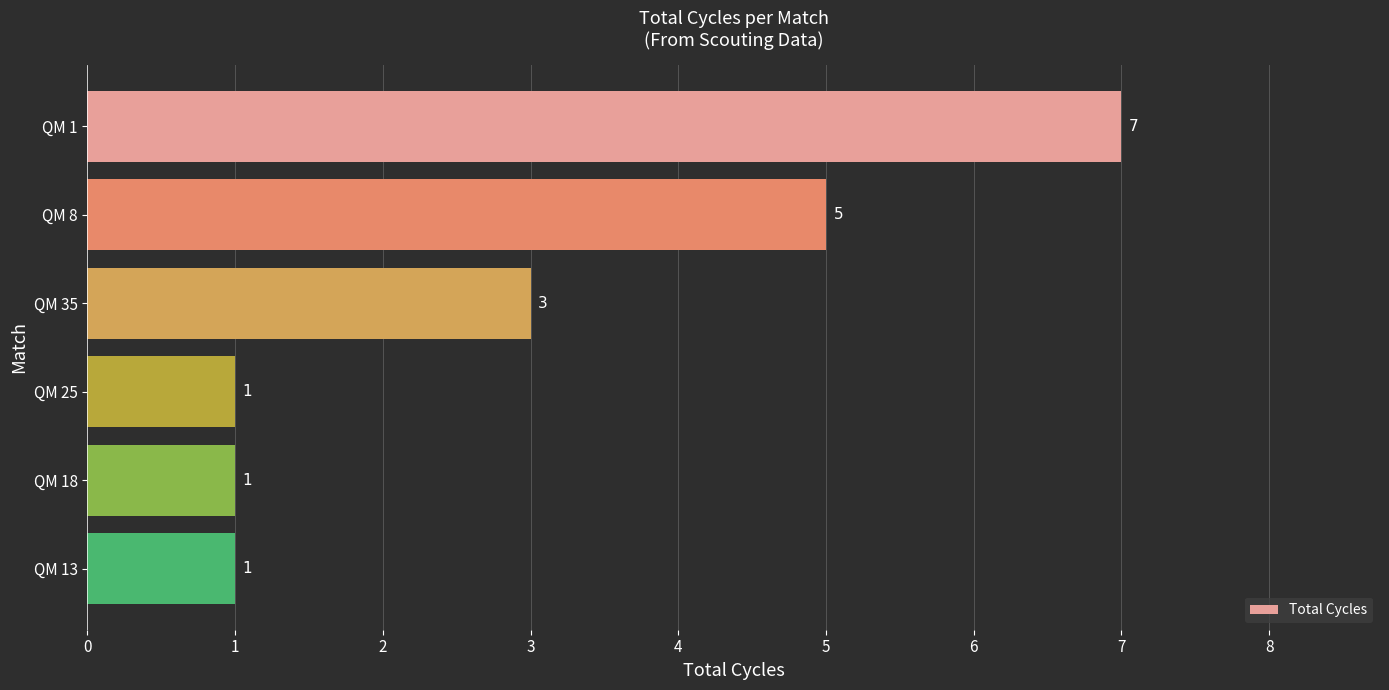

How many bars are there in total?

6